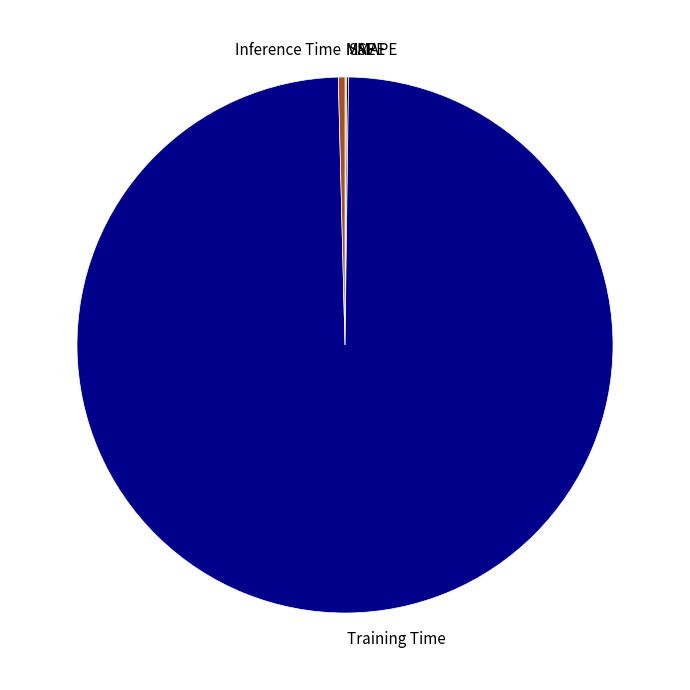

Which slice is the largest?

Training Time